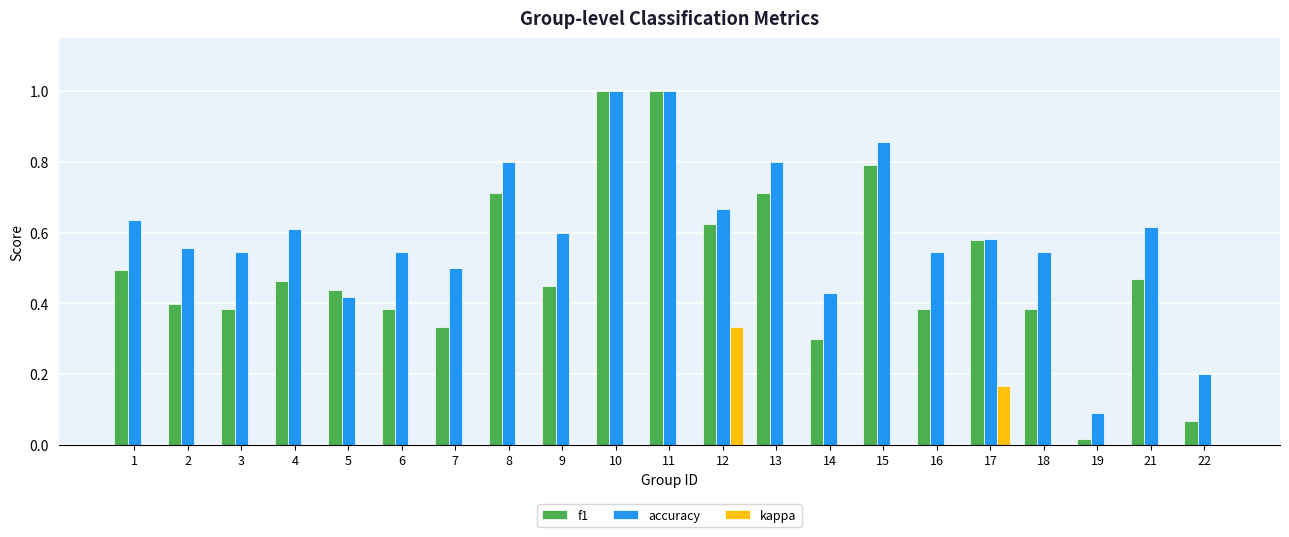

What value does the accuracy series have at 12?

0.7